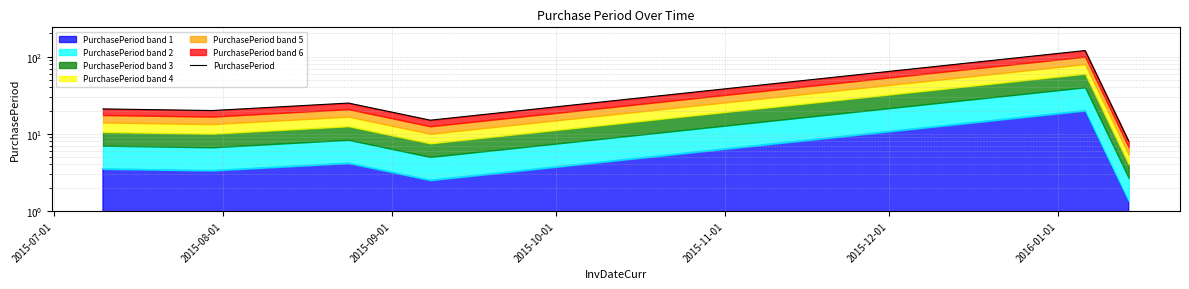

How many lines are shown in the chart?

1